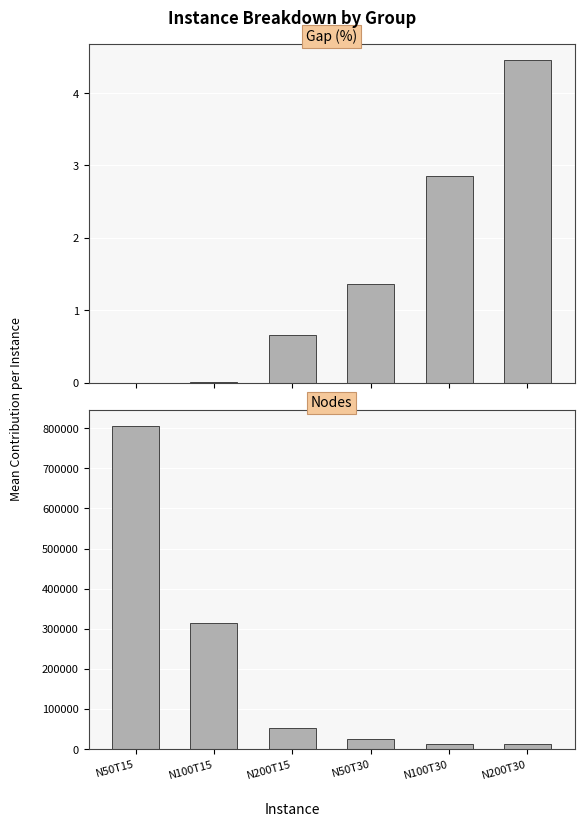

Between N100T30 and N200T15, which is larger?

N100T30